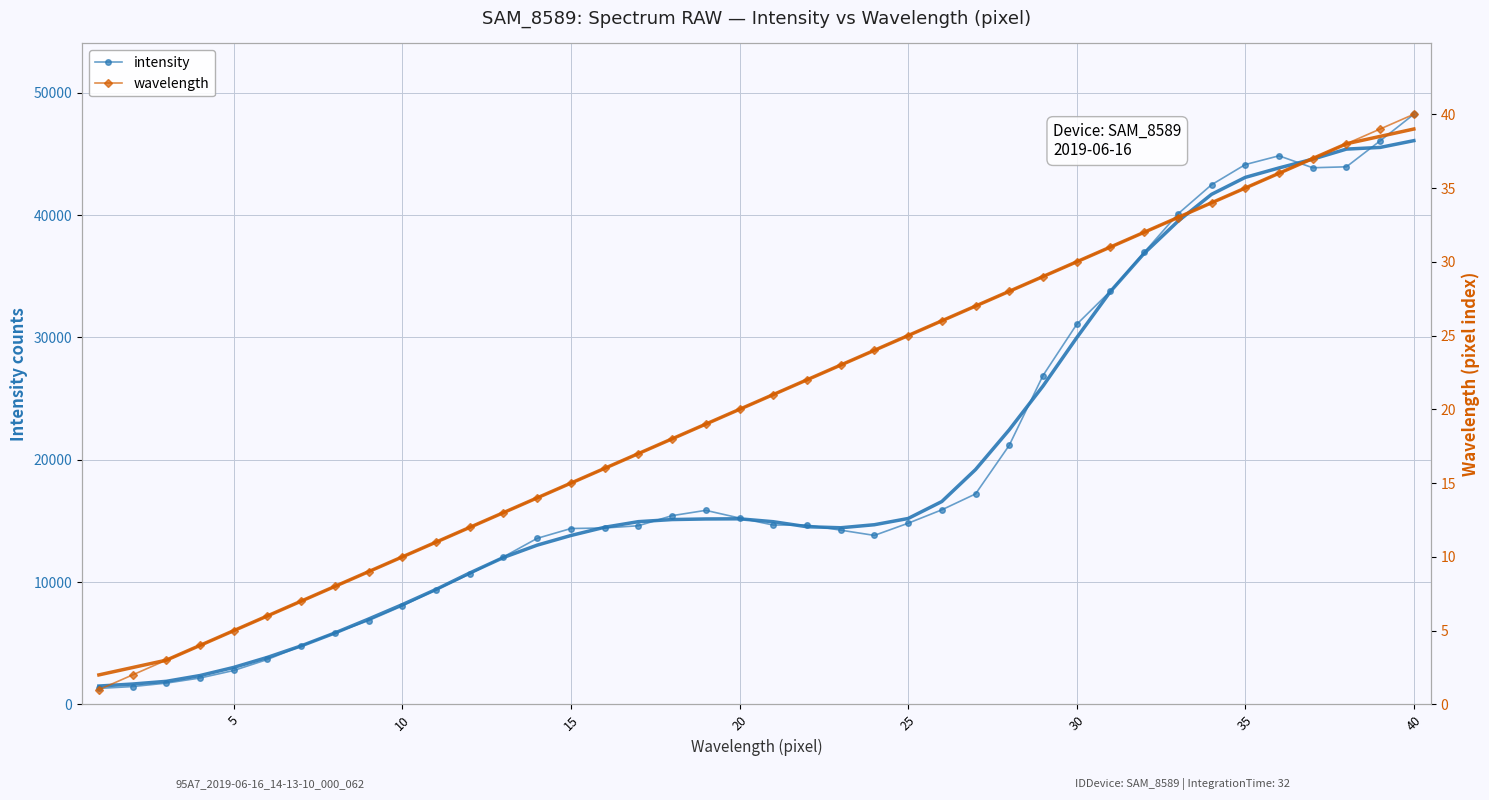

What is the highest value of the intensity series?

48234